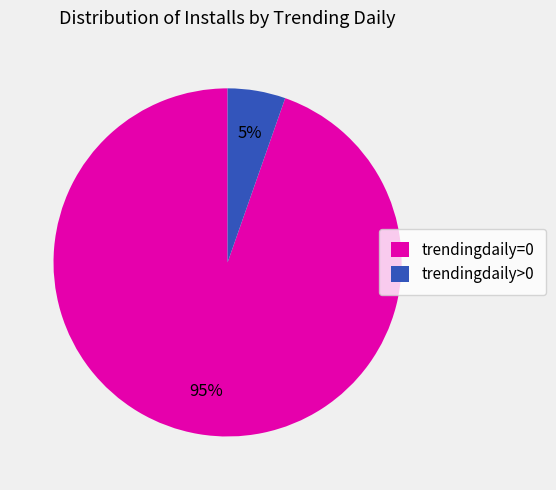

Does any single category account for the majority?

Yes